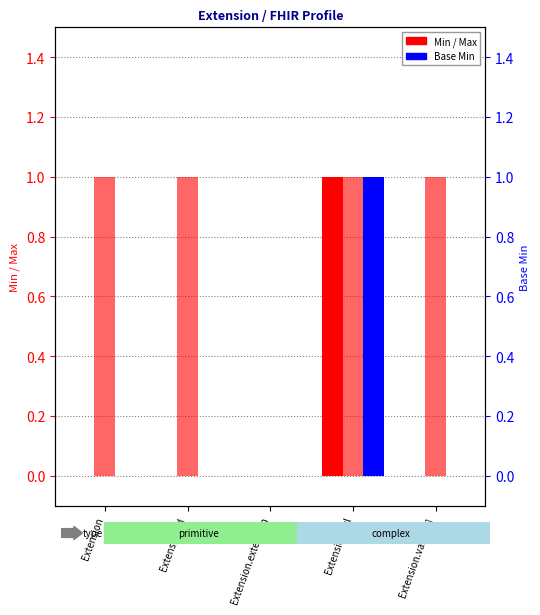

What is the total value across all series at Extension.id?

1